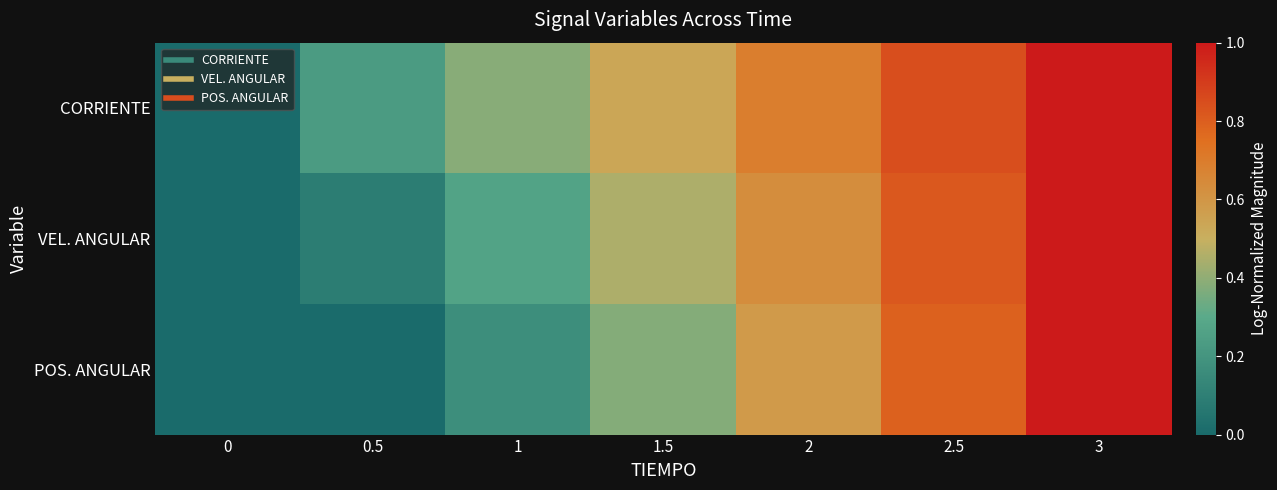

Rank the series by their maximum value, from highest to lowest.

CORRIENTE, VEL. ANGULAR, POS. ANGULAR